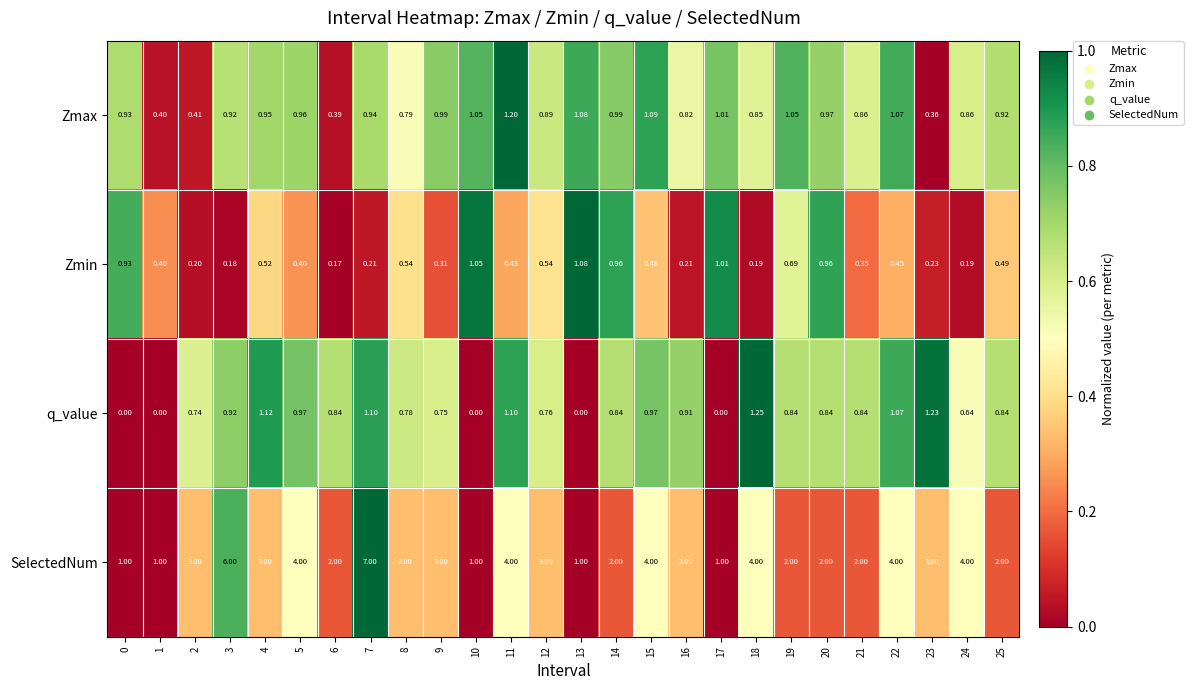

Which series changed the most between 20 and 21?

Zmin